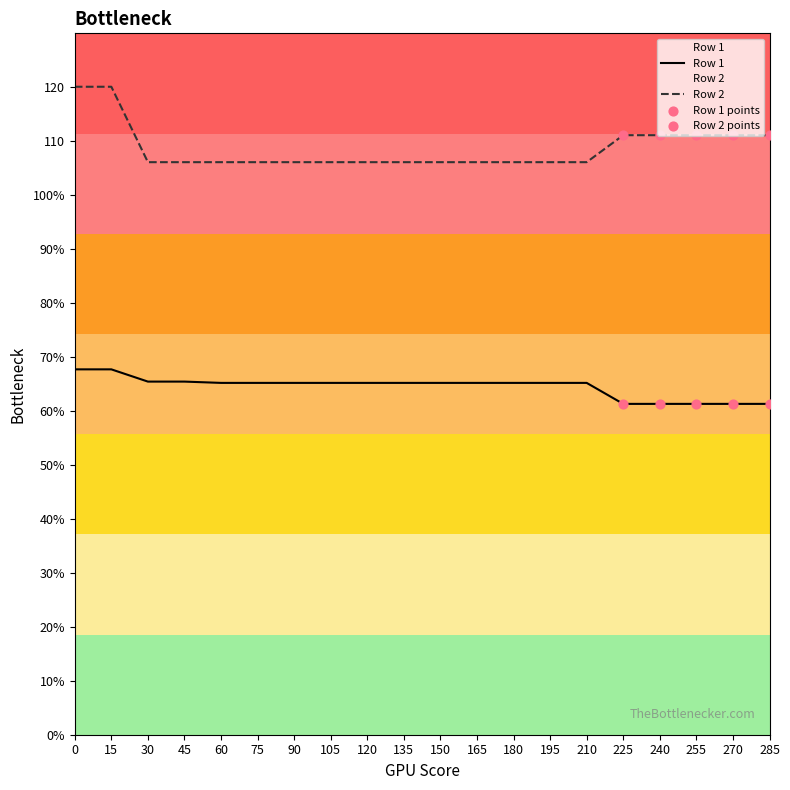

Which series reaches the maximum Y coordinate?

Row 2